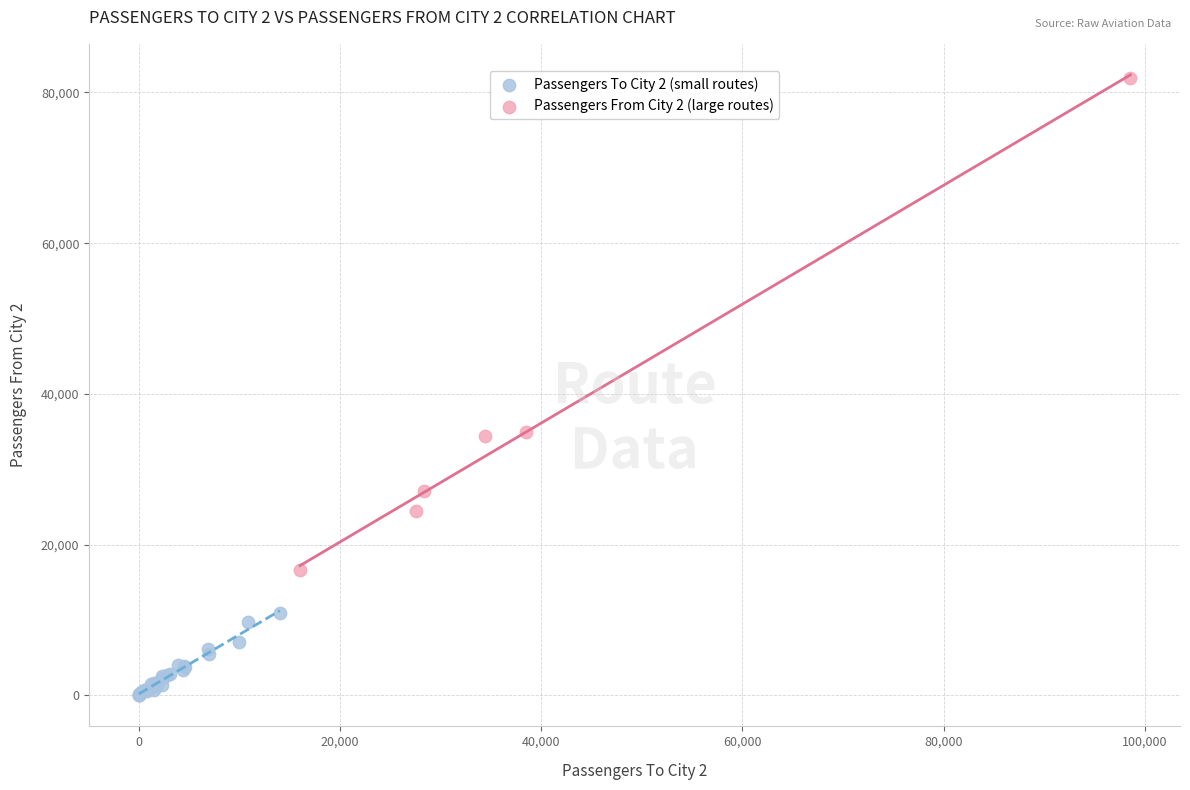

Which series contains the highest Y value?

Passengers From City 2 (large routes)